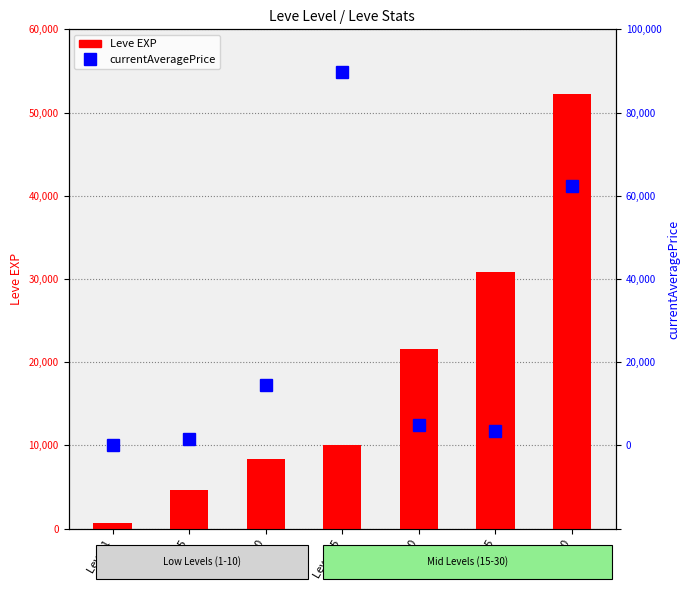

How many data points in currentAveragePrice are less than 4823?

3